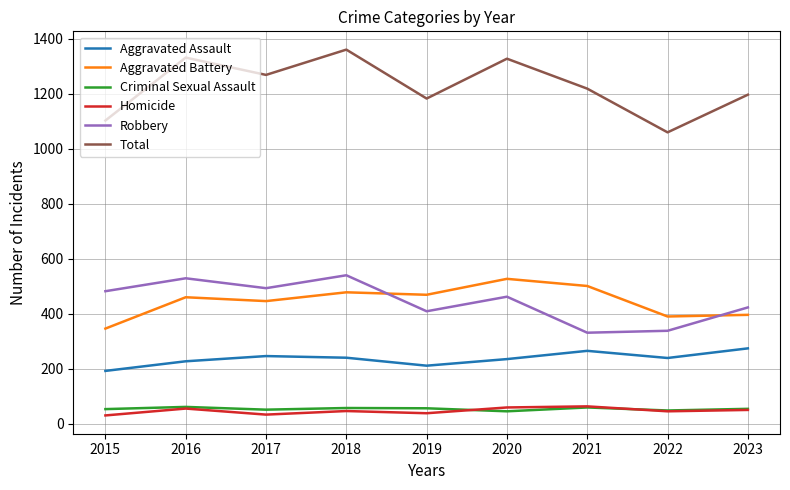

What is the spread (max minus min) of values at 2019?

1145